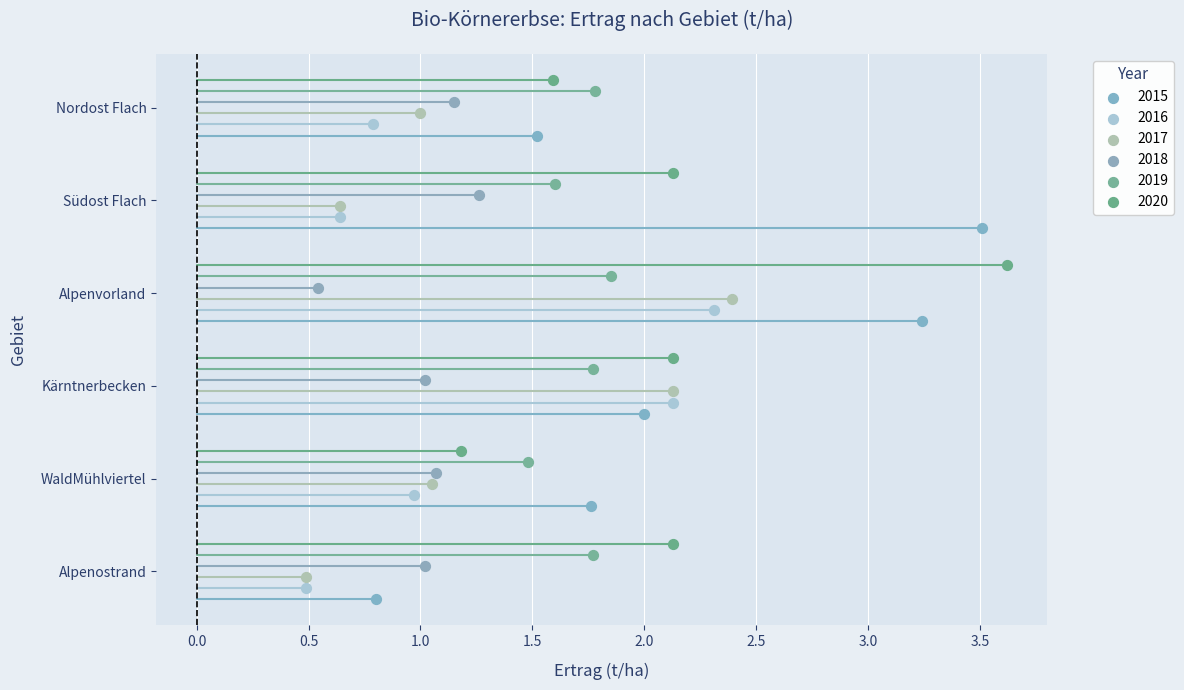

What are all the series names shown in the legend?

2015, 2016, 2017, 2018, 2019, 2020